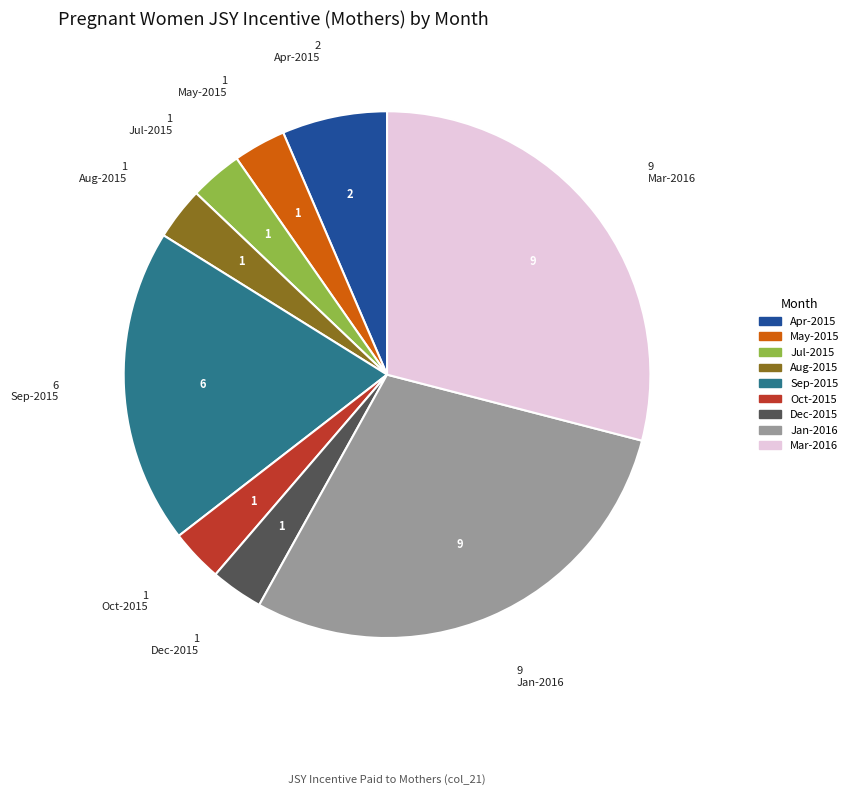

Is there a majority slice in this chart?

No